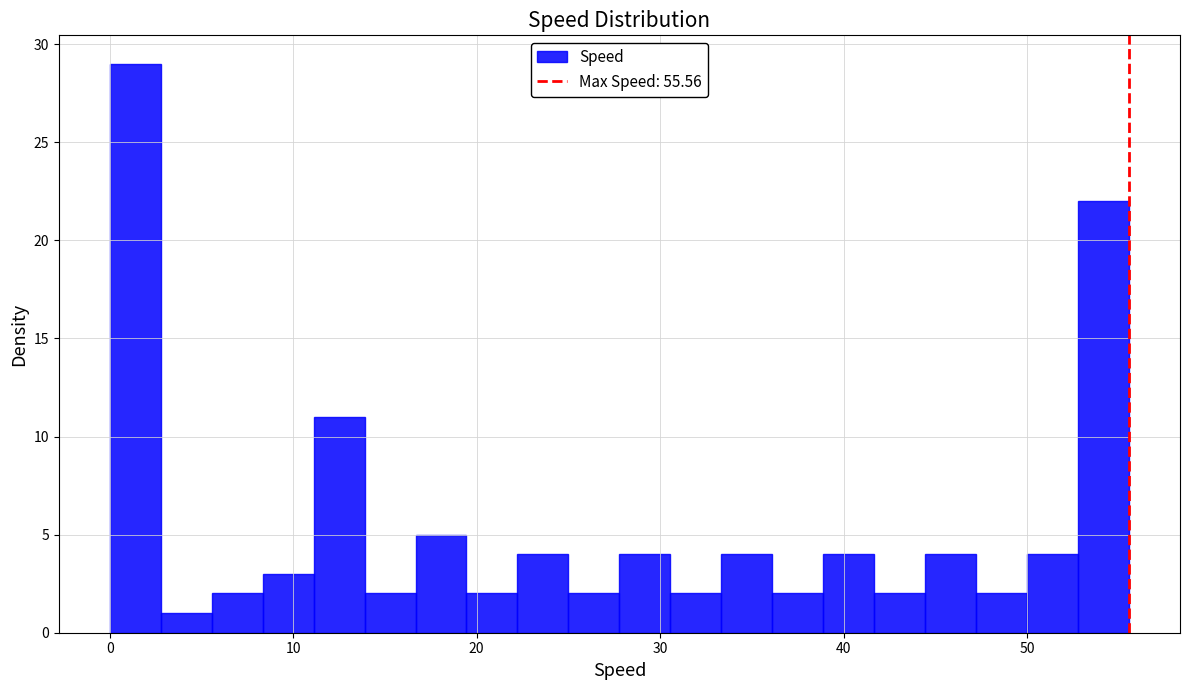

Around what value on the x-axis is the tallest bar? Give the approximate position of its centre, as read against the axis.

1